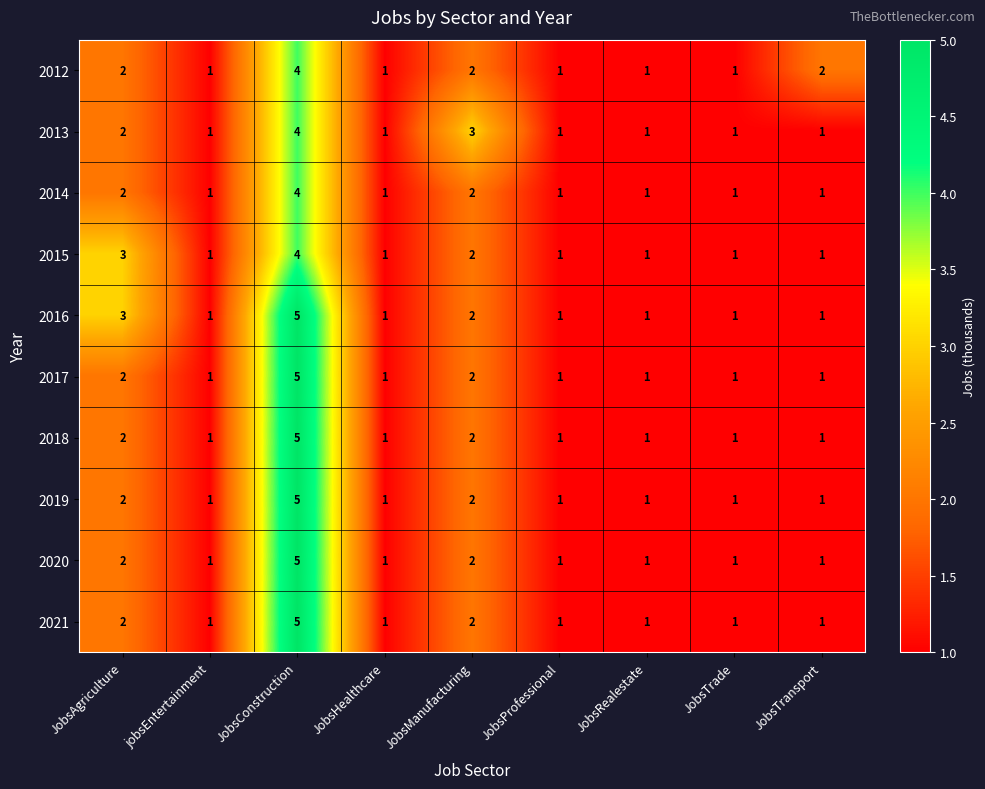

Is the value of 2014 at JobsManufacturing greater than the value of 2017 at JobsConstruction?

No